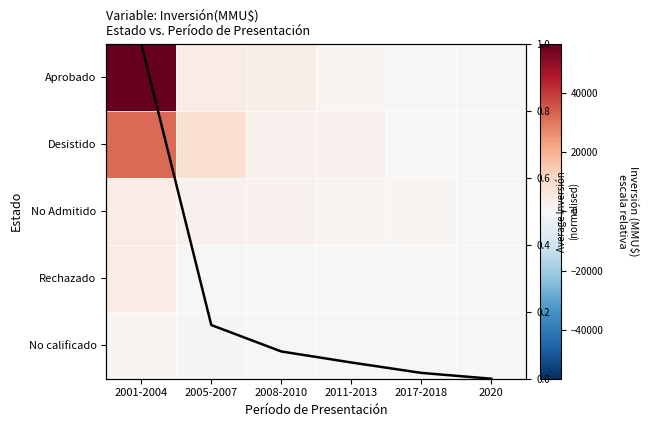

What is the greatest value displayed?

56512.0